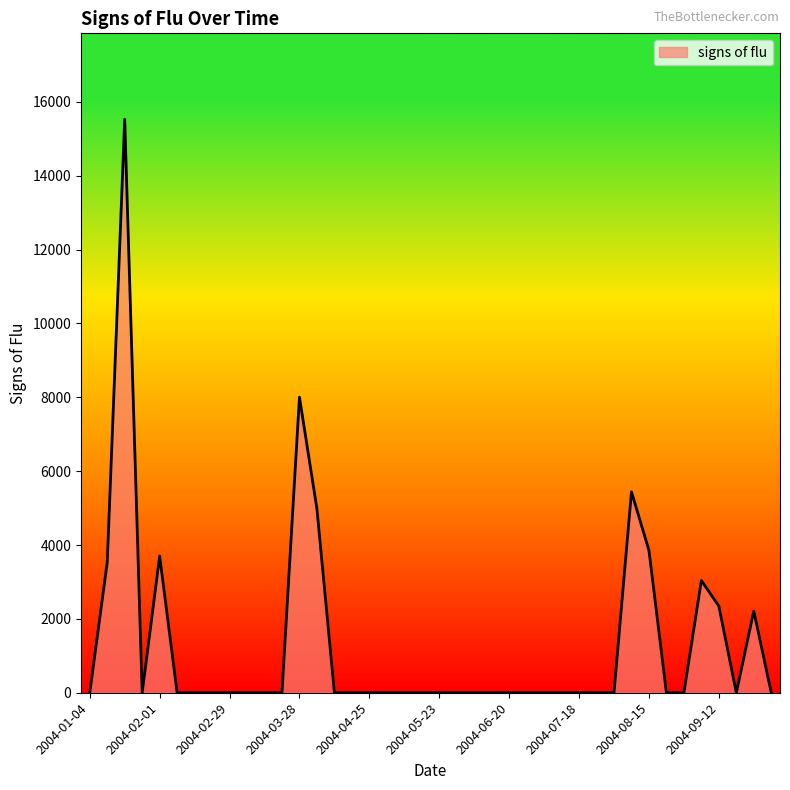

Reading left to right, list all the values displayed in this chart.

0.0	3536.8	15527.3	0.0	3702.5	0.0	0.0	0.0	0.0	0.0	0.0	0.0	8004.7	4980.4	0.0	0.0	0.0	0.0	0.0	0.0	0.0	0.0	0.0	0.0	0.0	0.0	0.0	0.0	0.0	0.0	0.0	5440.7	3855.5	0.0	0.0	3037.4	2347.7	0.0	2213.7	0.0